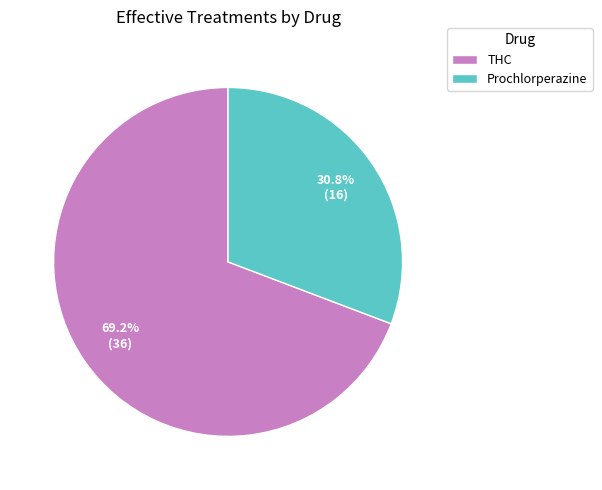

To the nearest percent, what percentage of the pie is THC?

69%